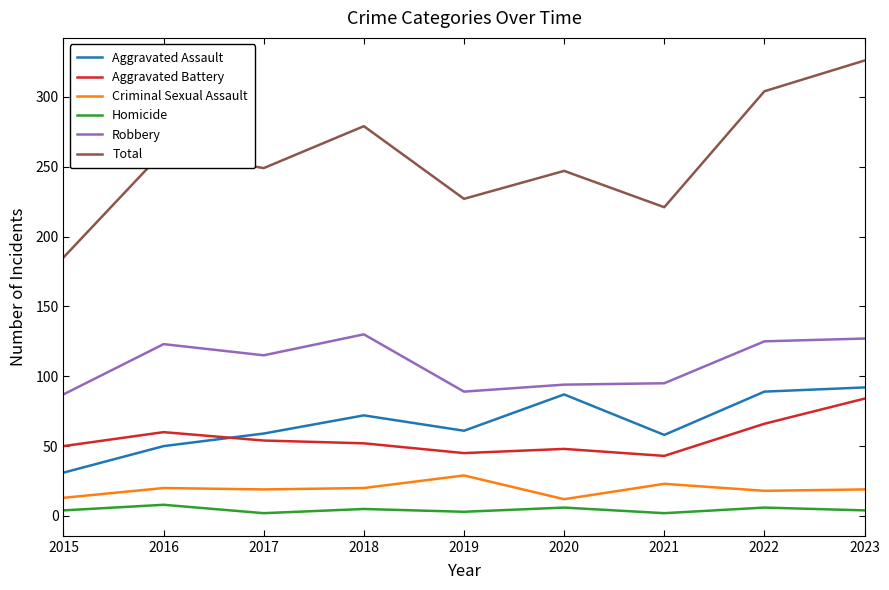

True or false: Criminal Sexual Assault has a value of 39 at 2021.

False